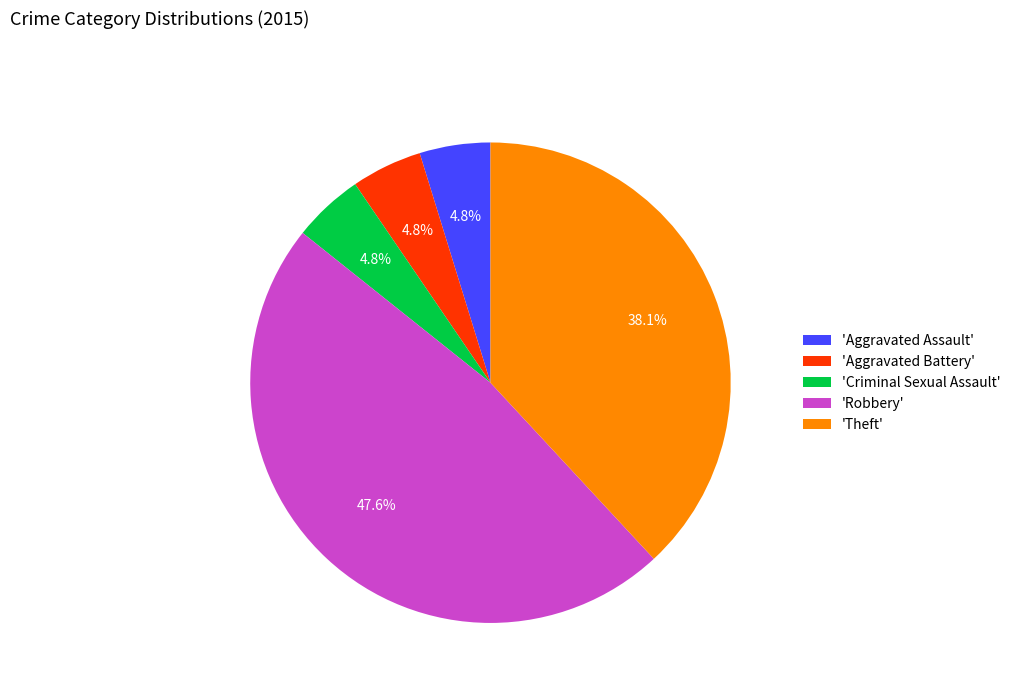

Which slice is the largest?

'Robbery'